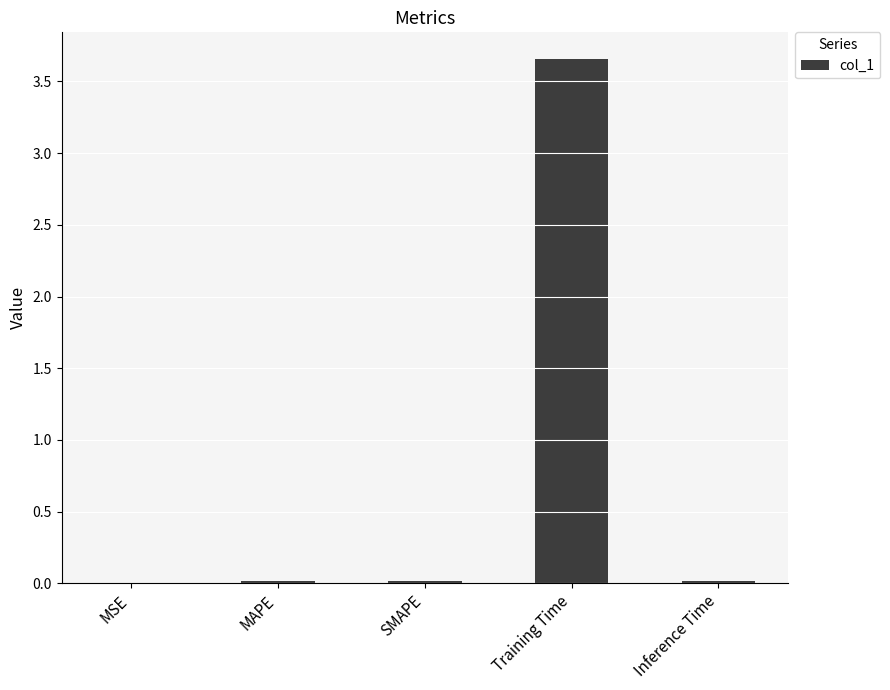

Which category has the highest value across all series?

Training Time